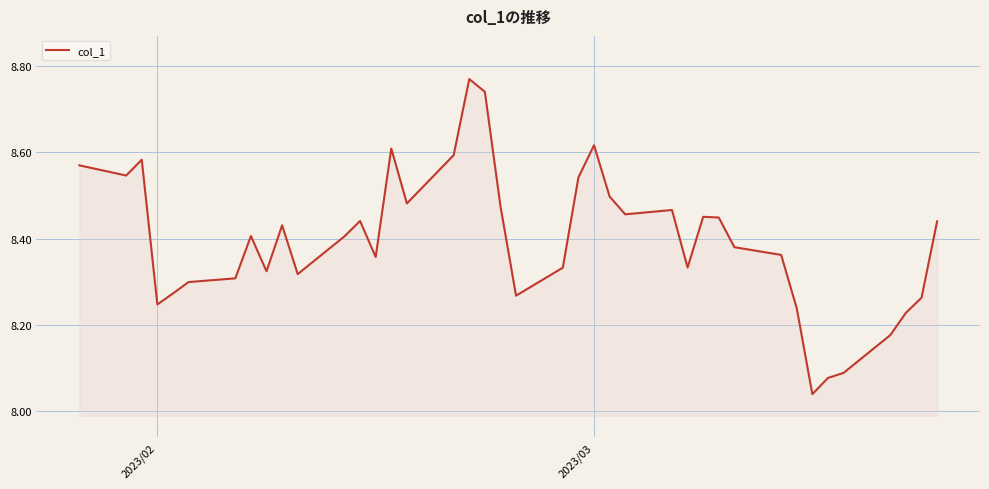

How many series are shown in this chart?

1